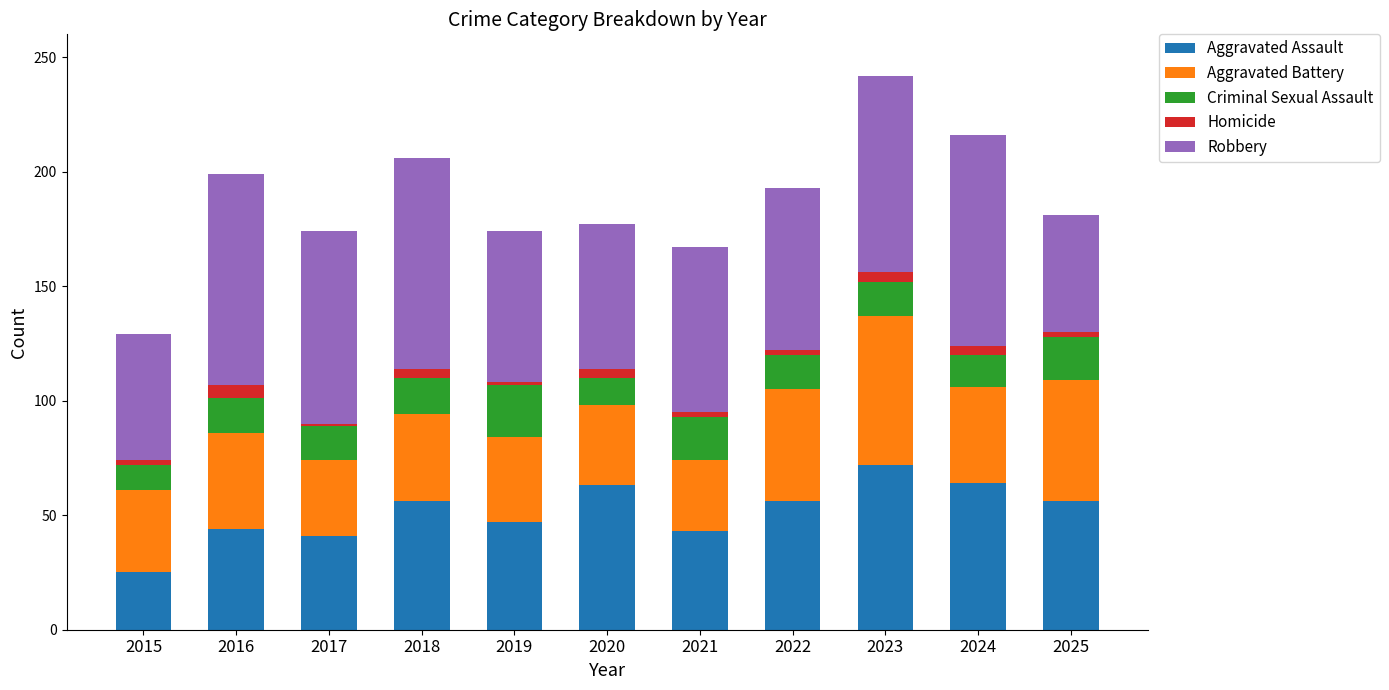

Is it true that Aggravated Assault equals 56 at 2018?

True